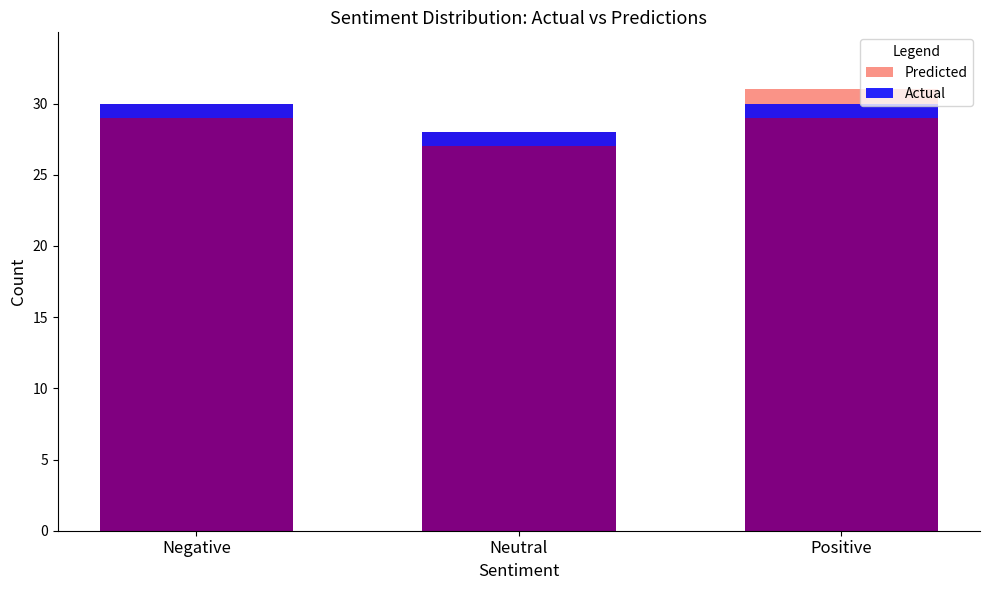

How many bars are there in total?

6